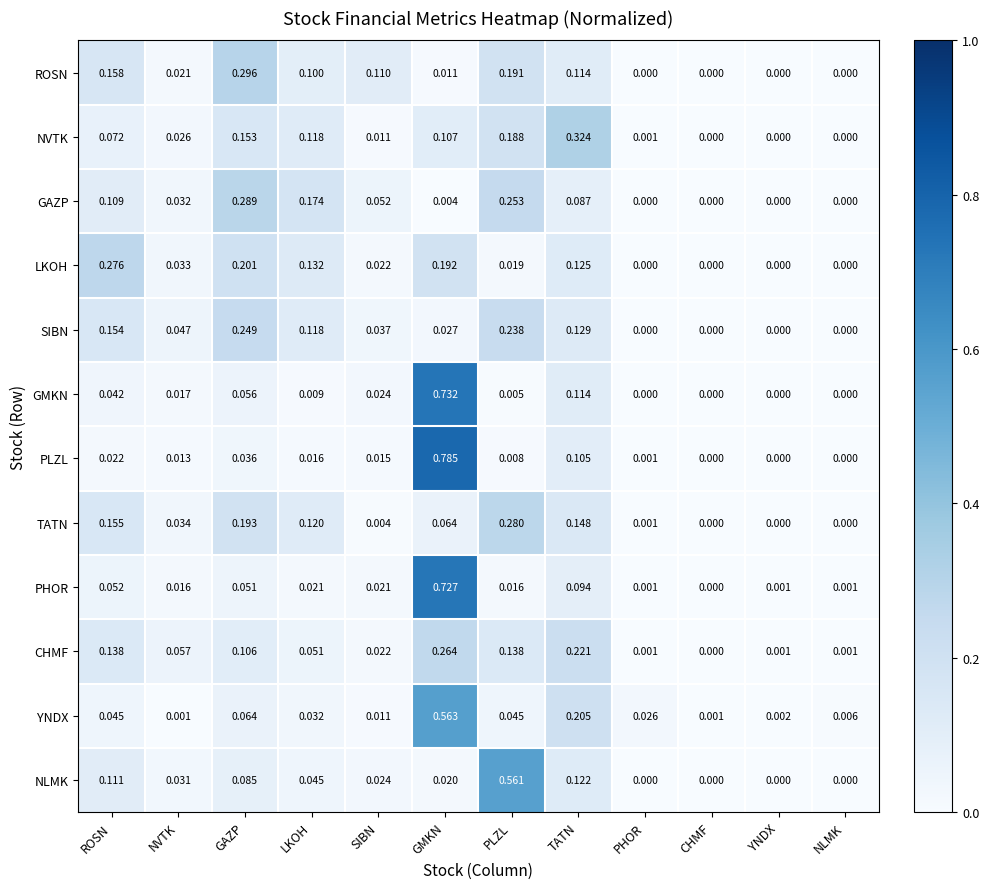

Which series changed the most between LKOH and SIBN?

GAZP